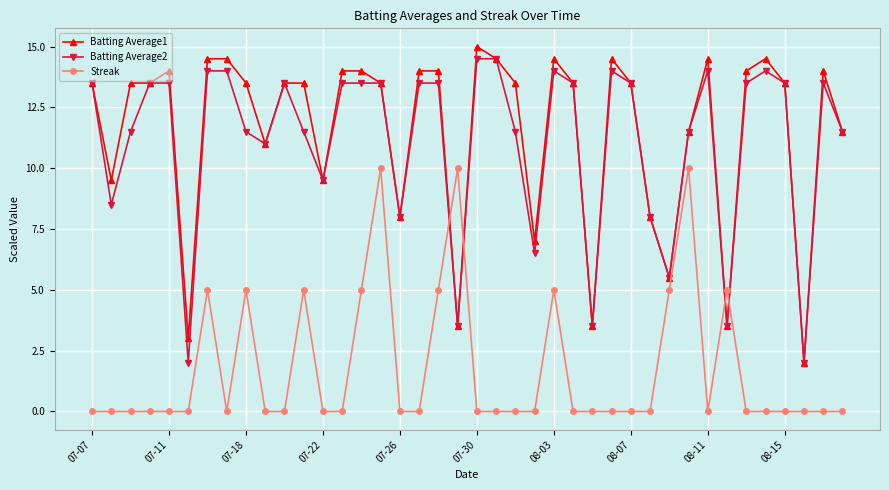

How many Streak values are between 0 and 5?

37